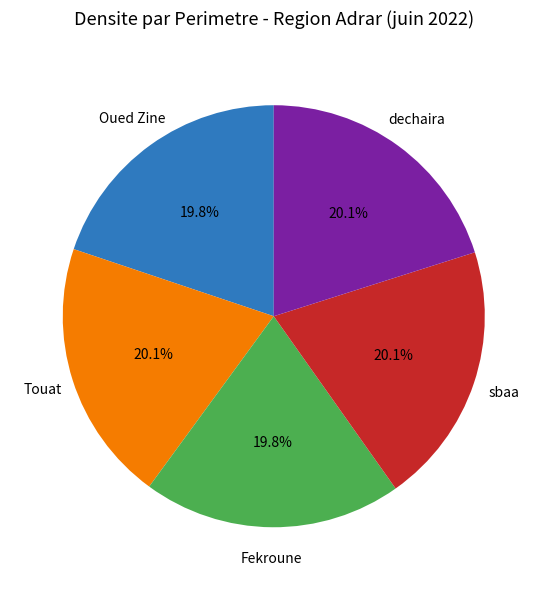

Combined, do sbaa and Oued Zine account for over 50%?

No